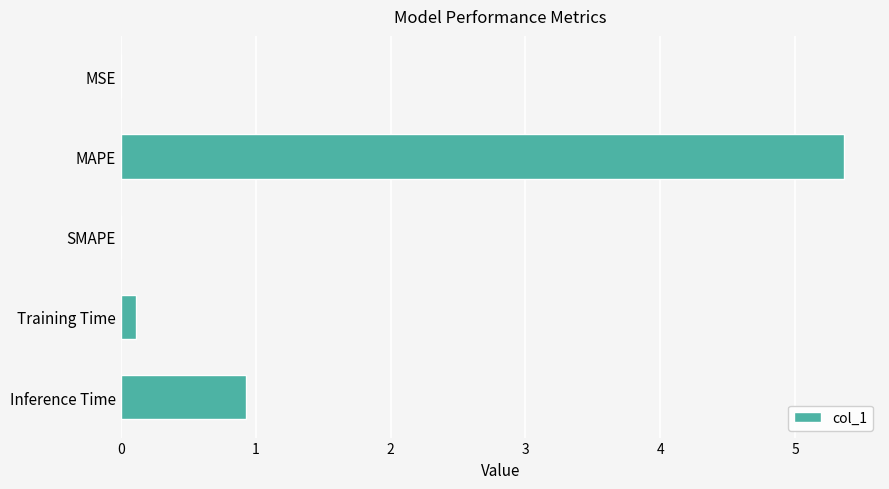

At which label is the value closest to 2?

Inference Time